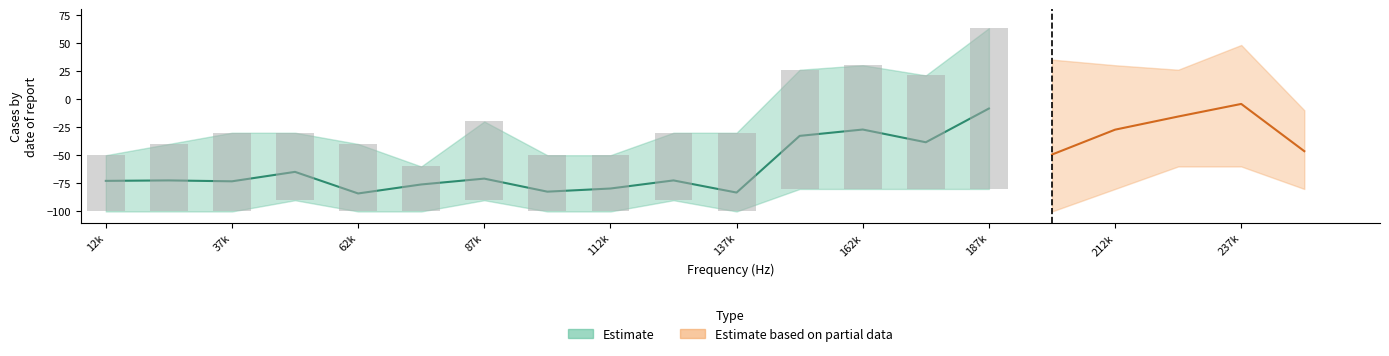

The value of upper at 15 is 47. True or false?

False